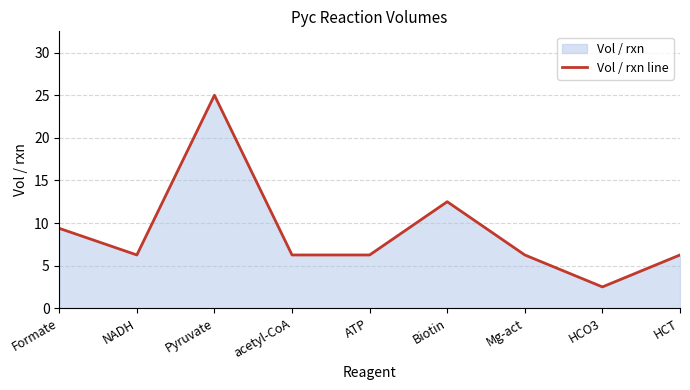

What is the label of the 7th point from the right?

Pyruvate